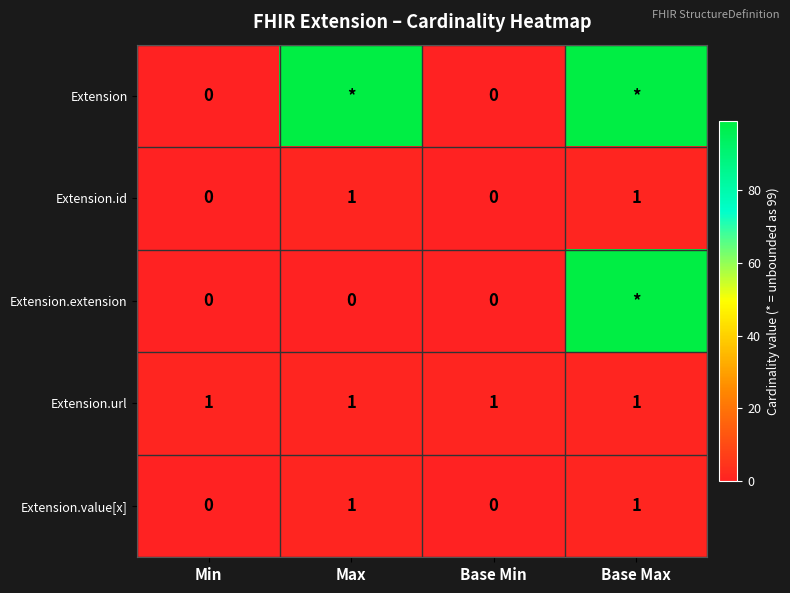

The value of Extension.url at Base Min is 2. True or false?

False